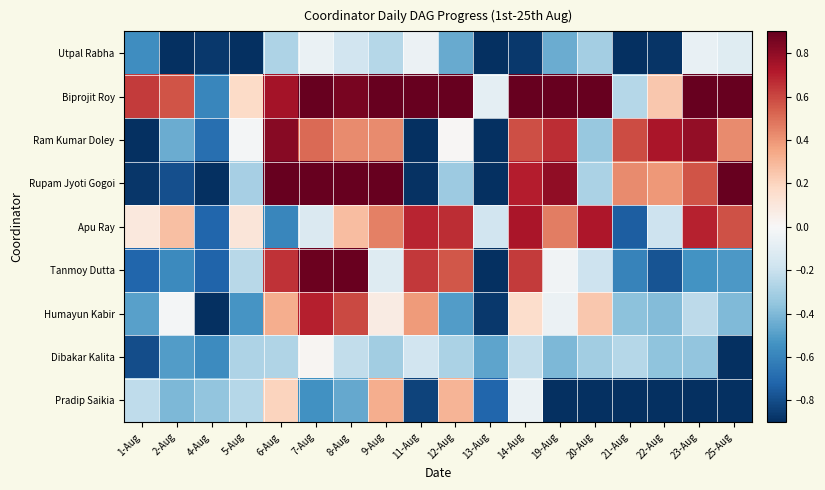

What is the difference between the highest and lowest values at 14-Aug?

2.2